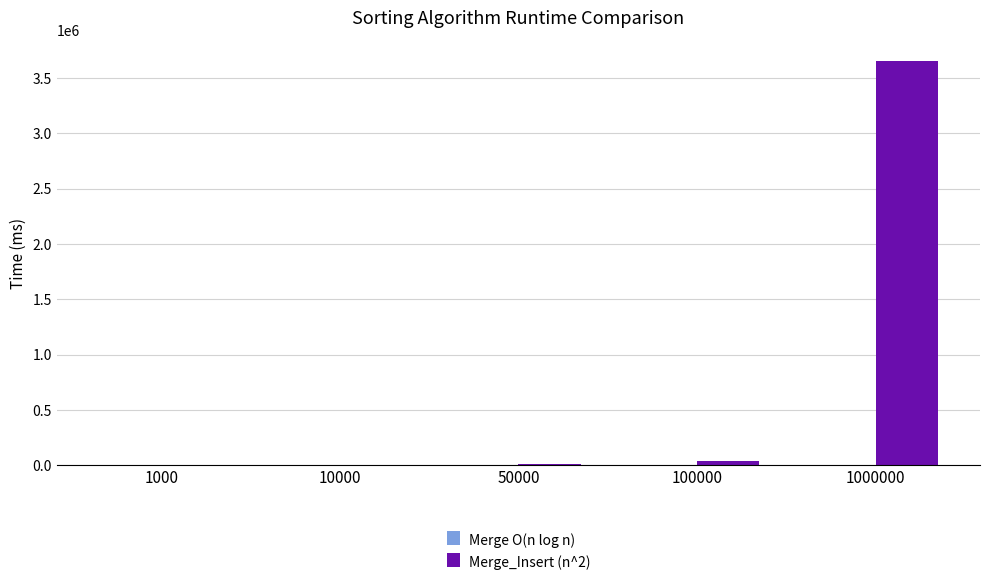

How many groups of bars are there?

5